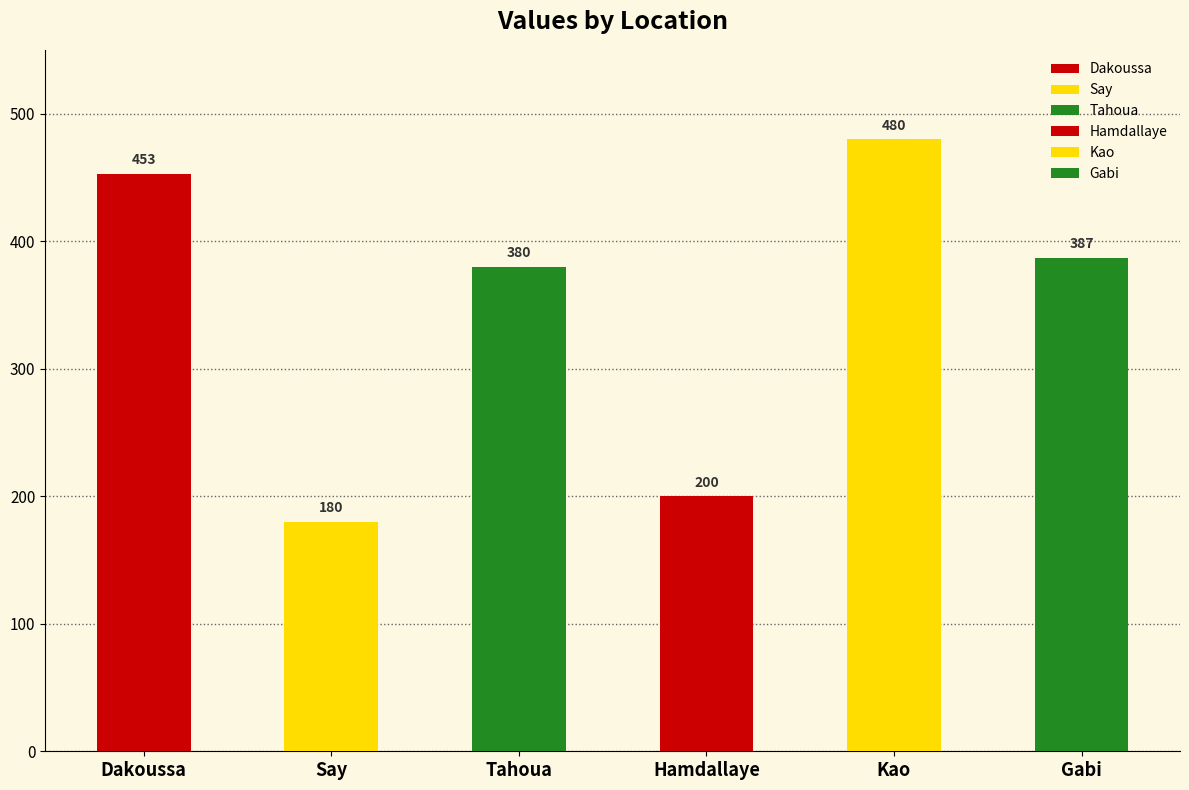

What position from the right is Gabi?

1